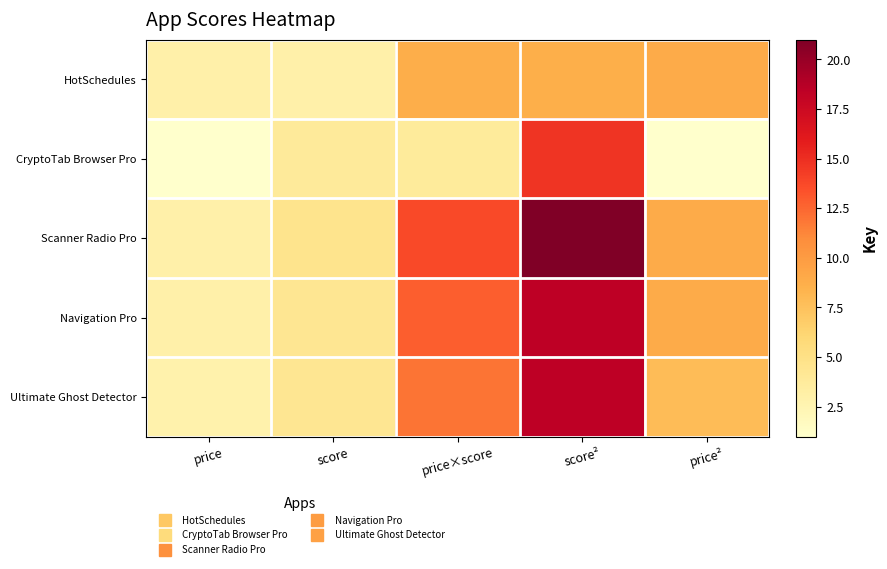

Reading right to left, list all the values displayed in this chart.

HotSchedules: price²=8.9	score²=8.6	price×score=8.8	score=2.9	price=3.0
CryptoTab Browser Pro: price²=1.0	score²=14.7	price×score=3.8	score=3.8	price=1.0
Scanner Radio Pro: price²=8.9	score²=21.0	price×score=13.7	score=4.6	price=3.0
Navigation Pro: price²=8.9	score²=18.4	price×score=12.8	score=4.3	price=3.0
Ultimate Ghost Detector: price²=7.8	score²=18.3	price×score=11.9	score=4.3	price=2.8